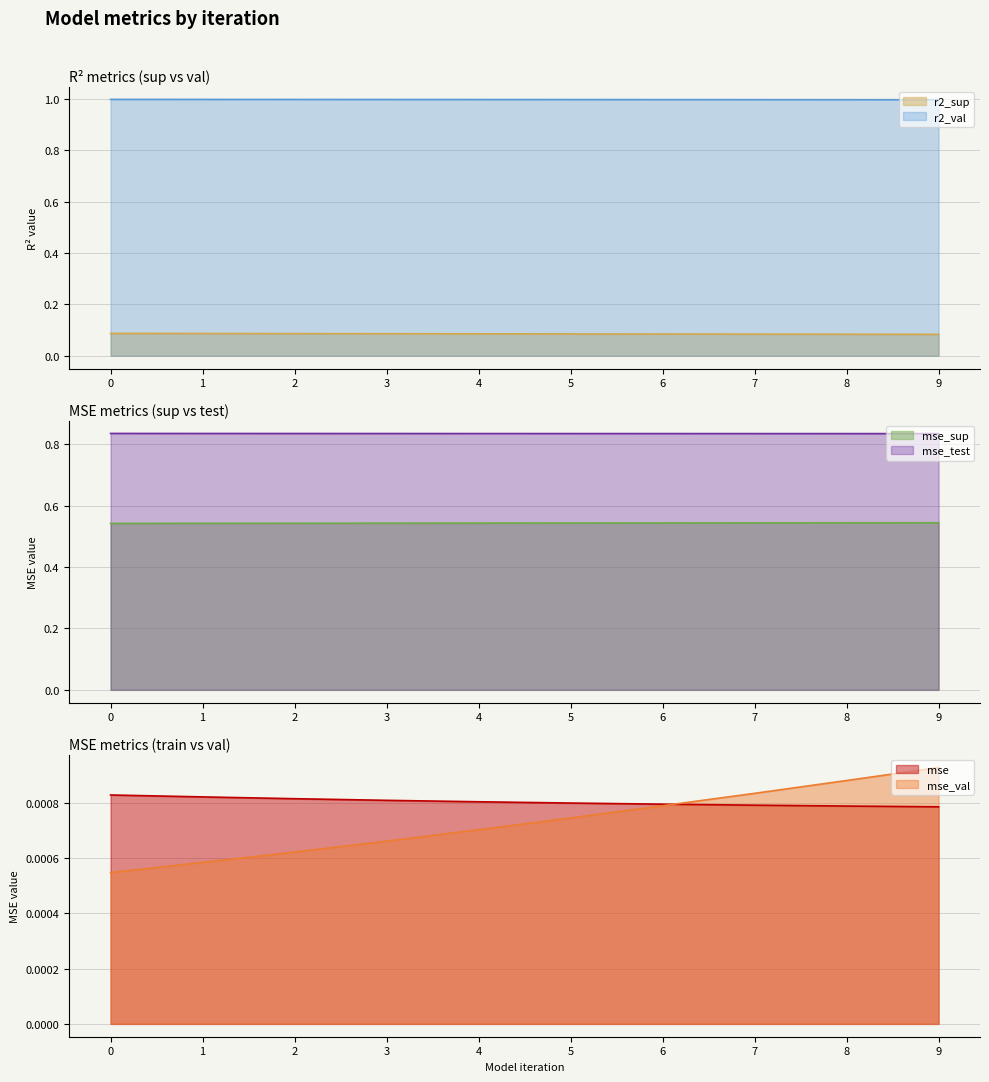

True or false: r2_sup and mse_sup cross at least once.

False